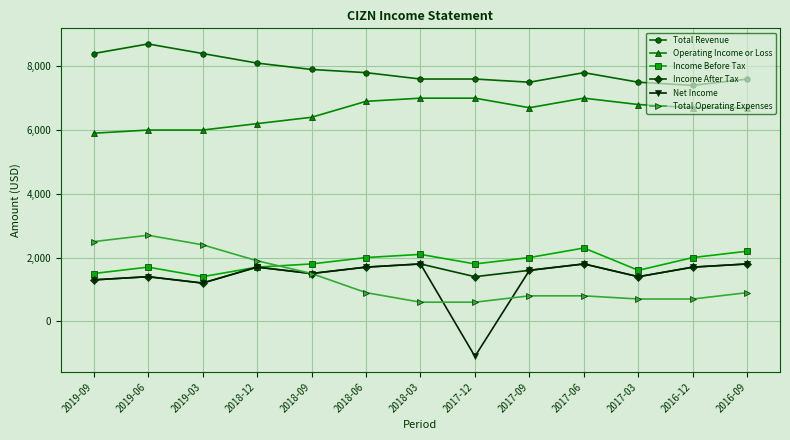

What is the label of the 2nd point from the left?

2019-06